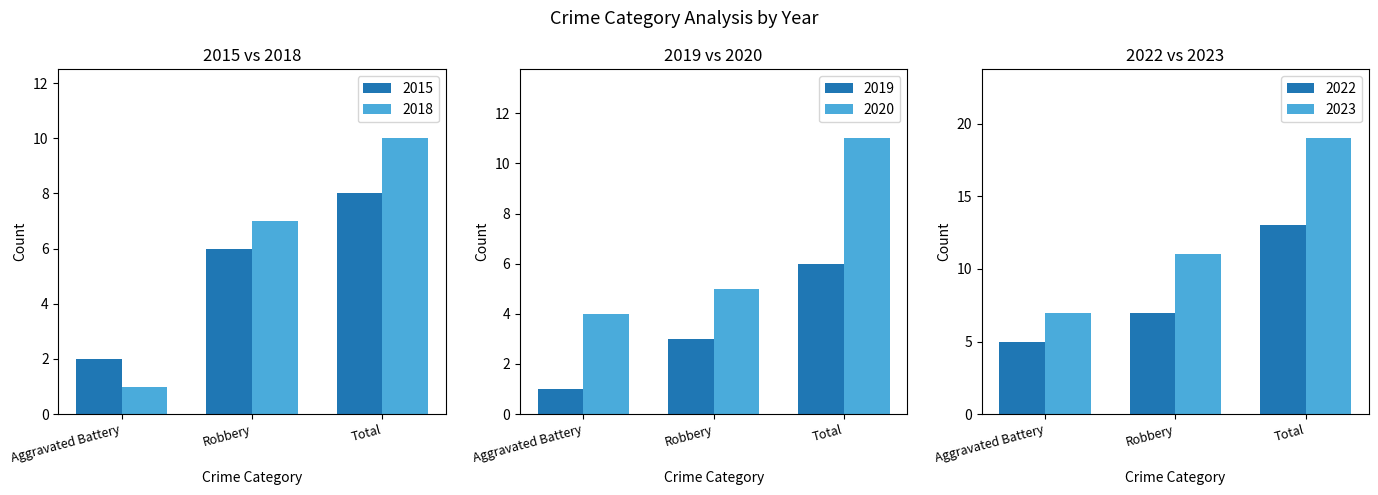

What is the difference between the 2015 values at Aggravated Battery and Robbery?

4